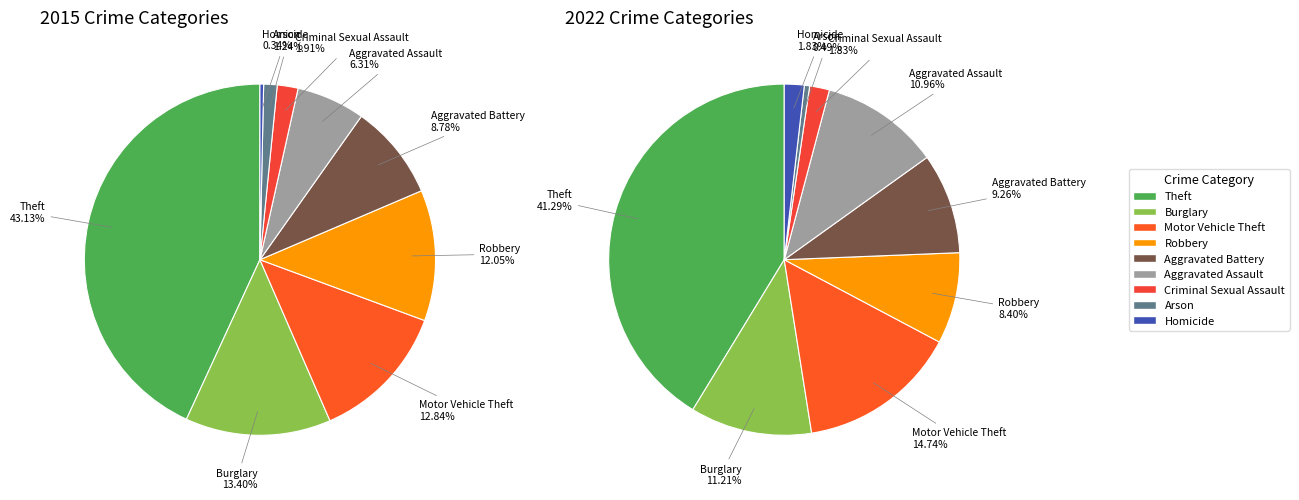

What portion of the pie excludes Criminal Sexual Assault?

98.1%